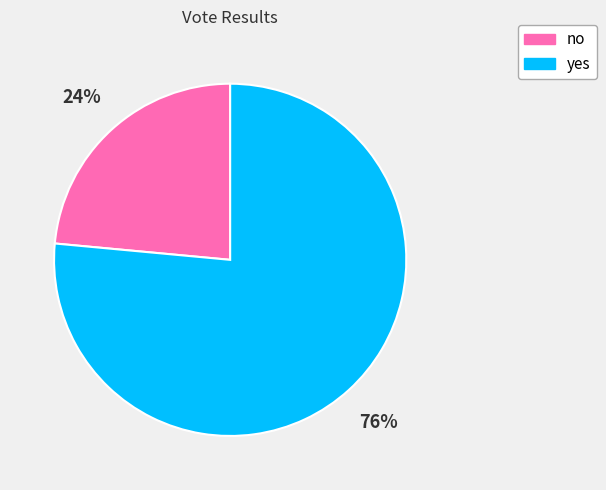

Which has a higher value, yes or no?

yes